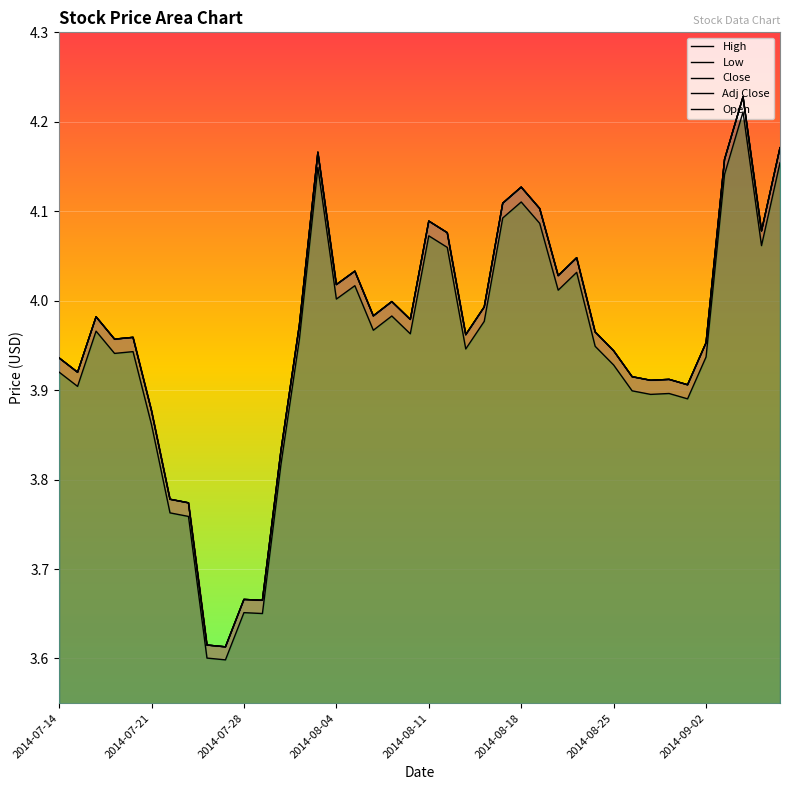

What is the lowest value of the Adj Close series?

3.6